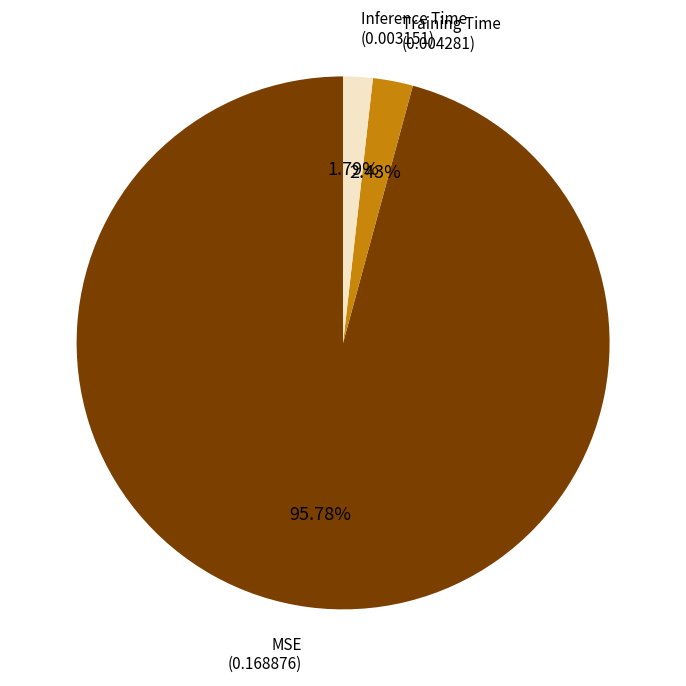

Which slice represents more than half of the pie?

MSE